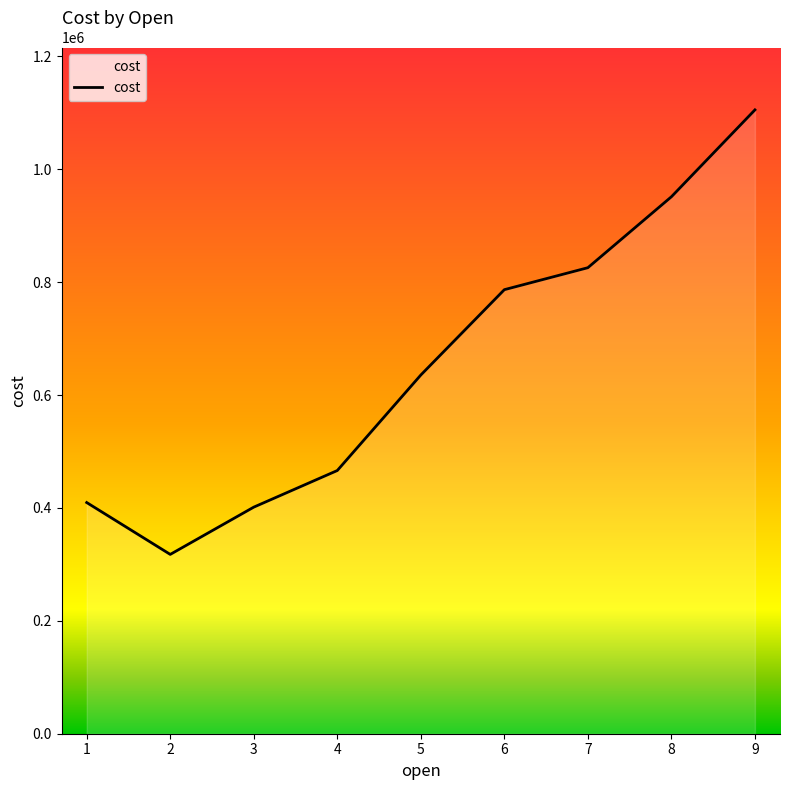

The chart shows a value of 1038169.5 at 6. True or false?

False